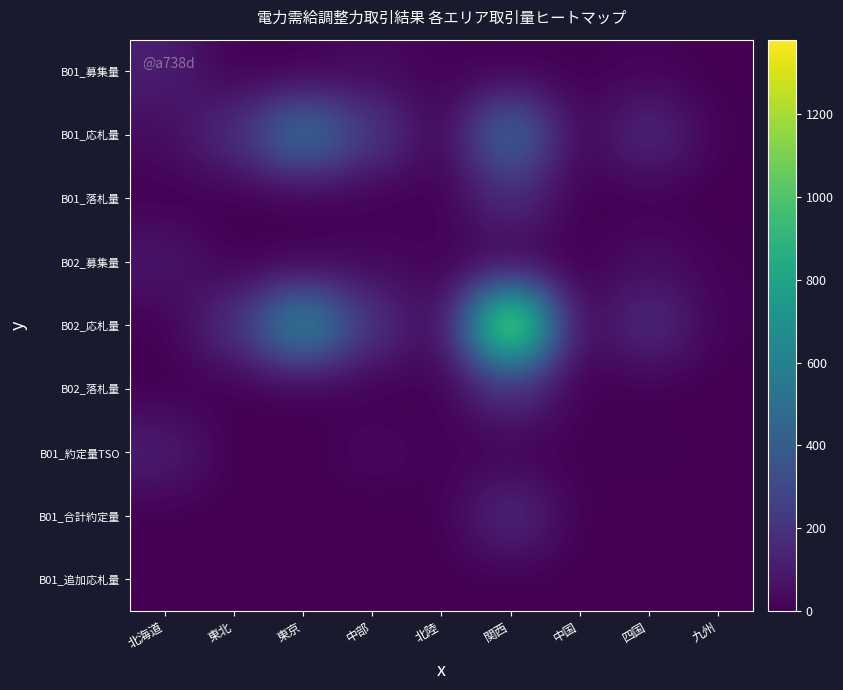

How many distinct data groups are displayed?

9